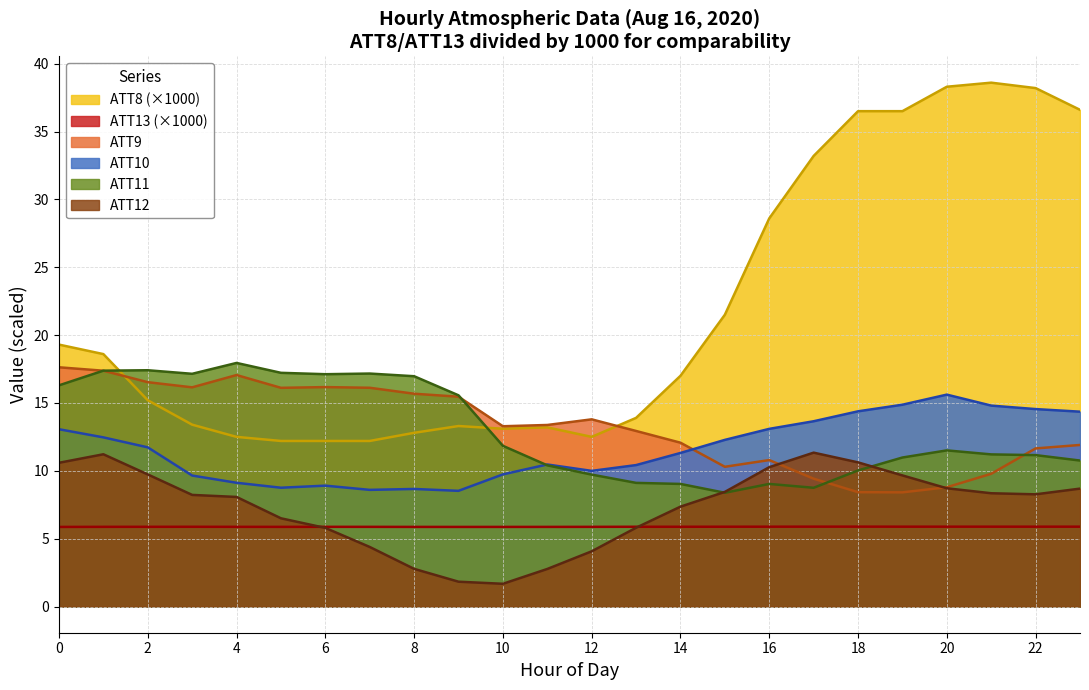

True or false: ATT11 has a value of 10.4 at 11.

True